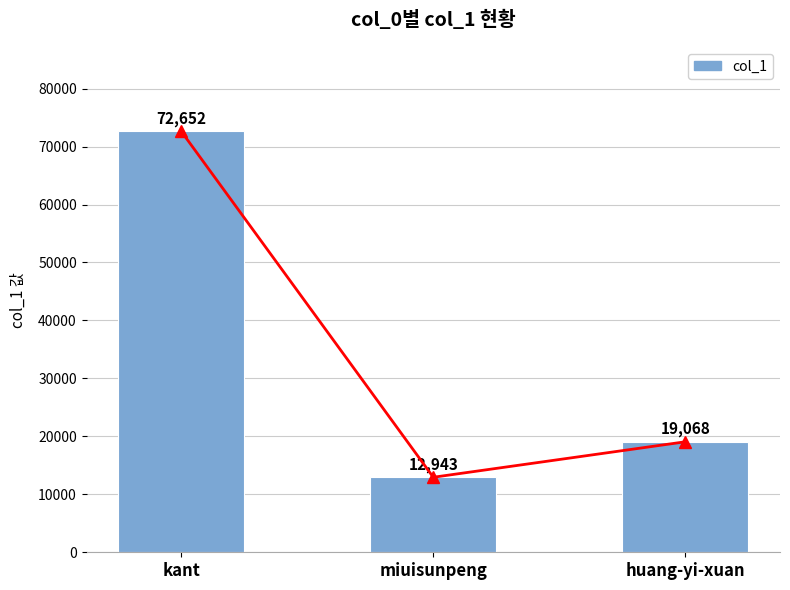

Where is the data nearest to the value 42797?

huang-yi-xuan